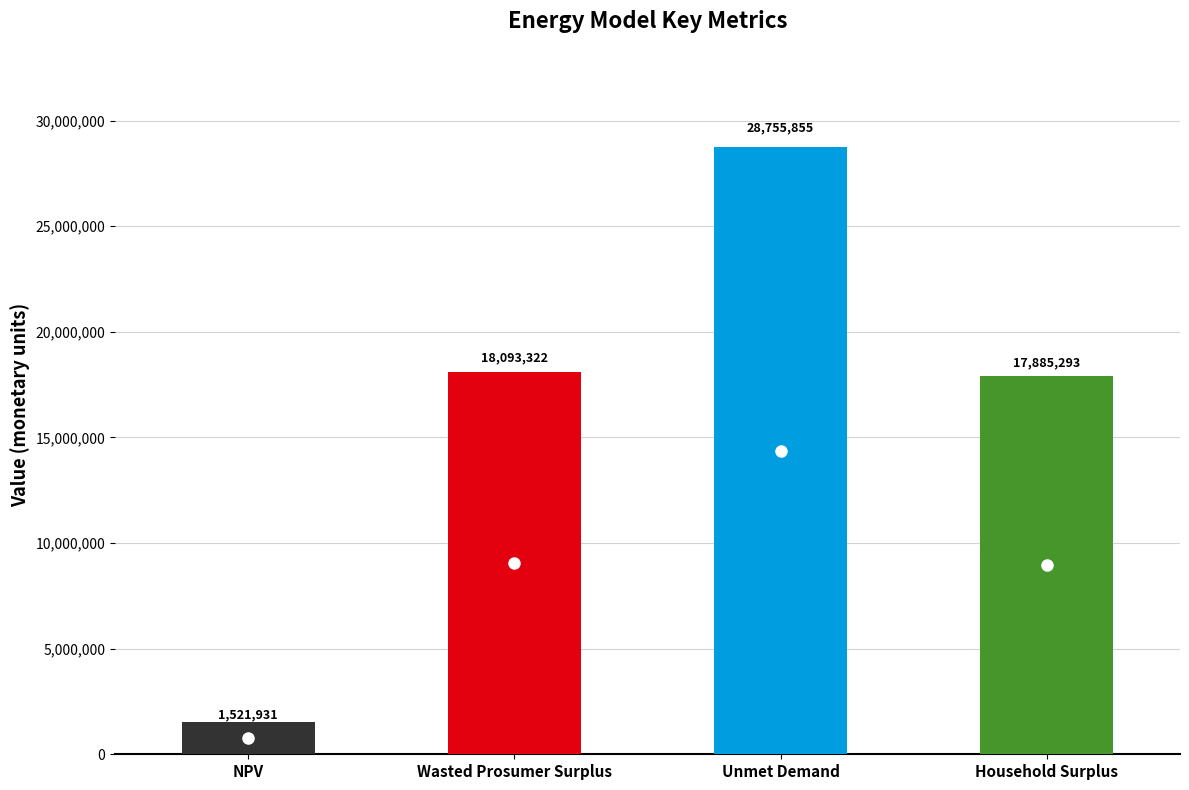

How many values exceed 18093321?

2